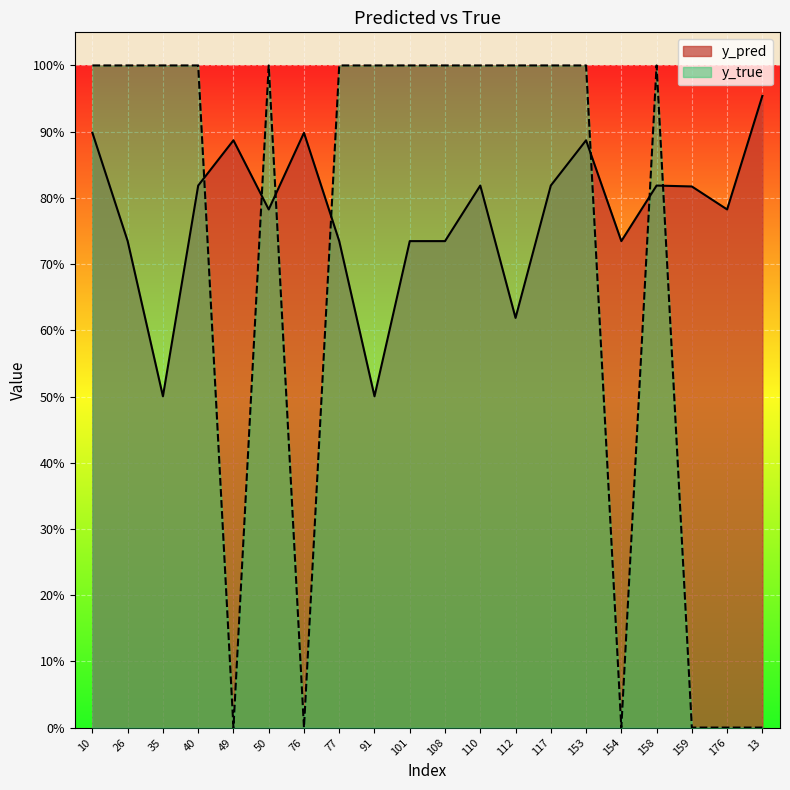

Reading left to right, transcribe all the data shown in this chart.

y_pred: 10=0.9	26=0.7	35=0.5	40=0.8	49=0.9	50=0.8	76=0.9	77=0.7	91=0.5	101=0.7	108=0.7	110=0.8	112=0.6	117=0.8	153=0.9	154=0.7	158=0.8	159=0.8	176=0.8	13=1.0
y_true: 10=1.0	26=1.0	35=1.0	40=1.0	49=0.0	50=1.0	76=0.0	77=1.0	91=1.0	101=1.0	108=1.0	110=1.0	112=1.0	117=1.0	153=1.0	154=0.0	158=1.0	159=0.0	176=0.0	13=0.0